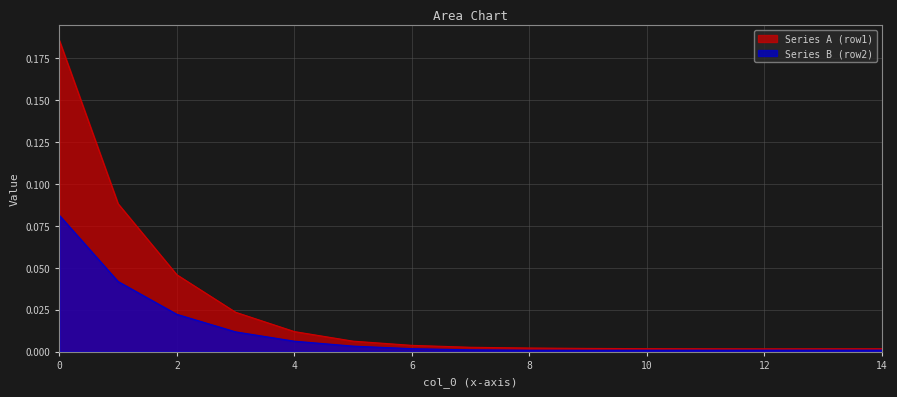

True or false: Series B (row2) and Series A (row1) intersect in this chart.

False